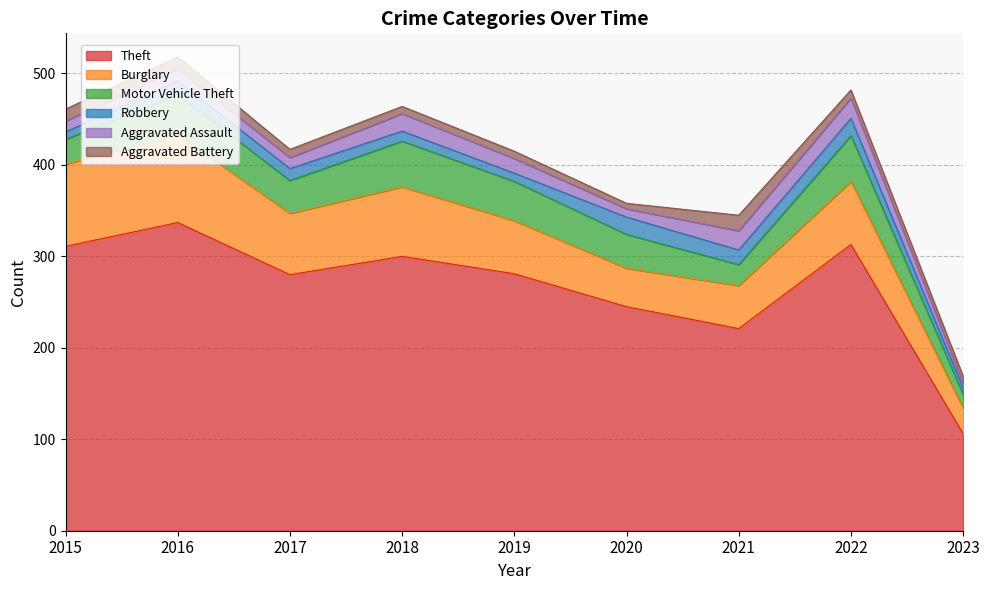

Count the number of categories in the chart.

9